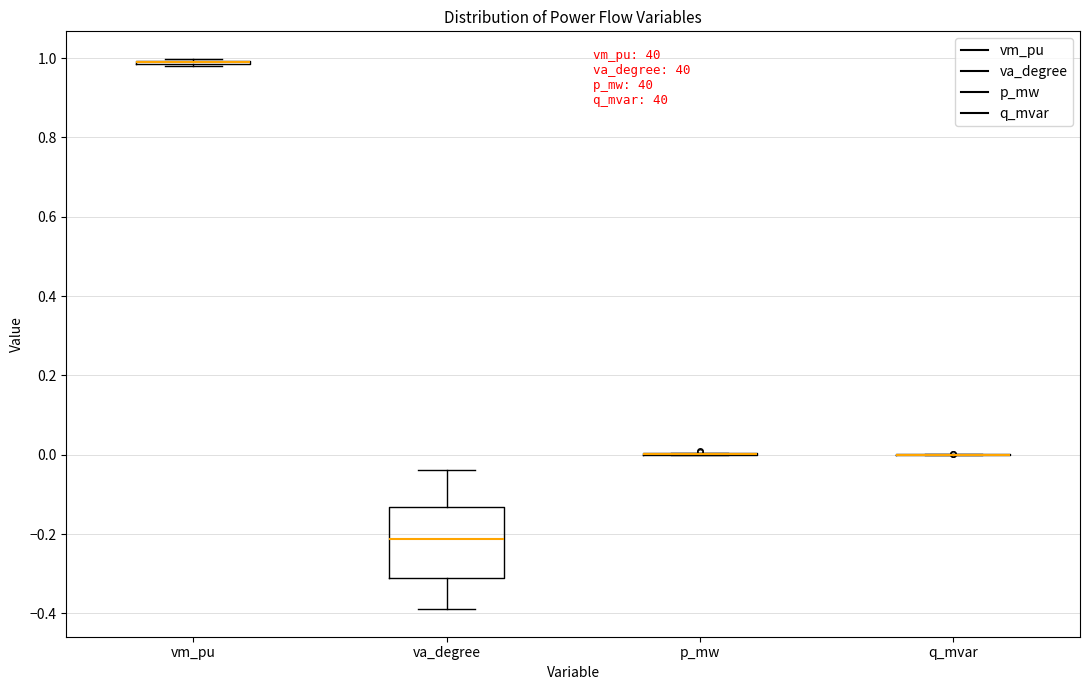

Comparing the boxes themselves (not the whiskers), which one is the tallest?

va_degree